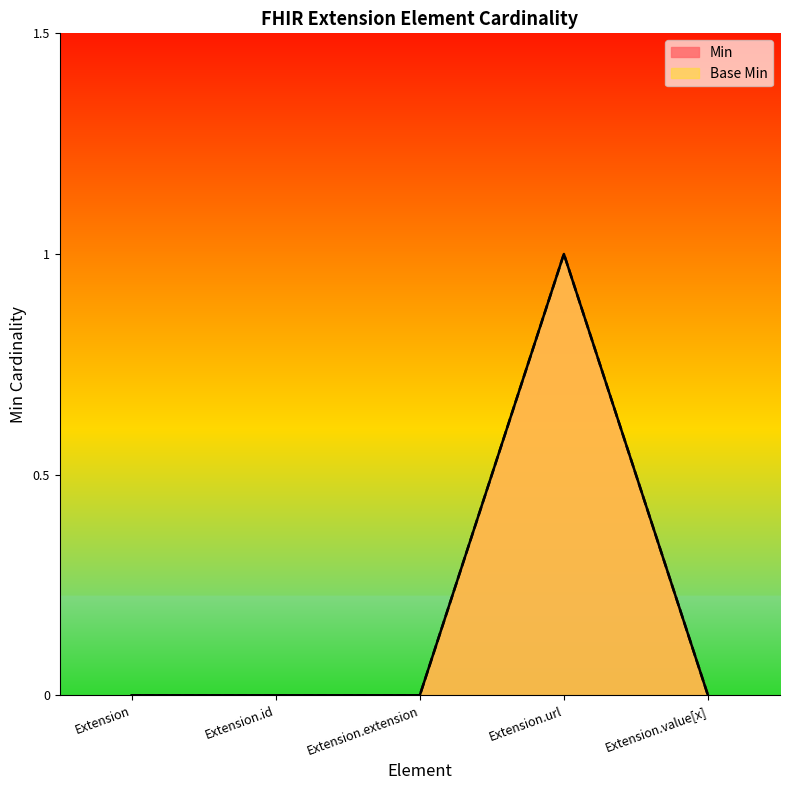

True or false: Base Min and Min intersect in this chart.

False